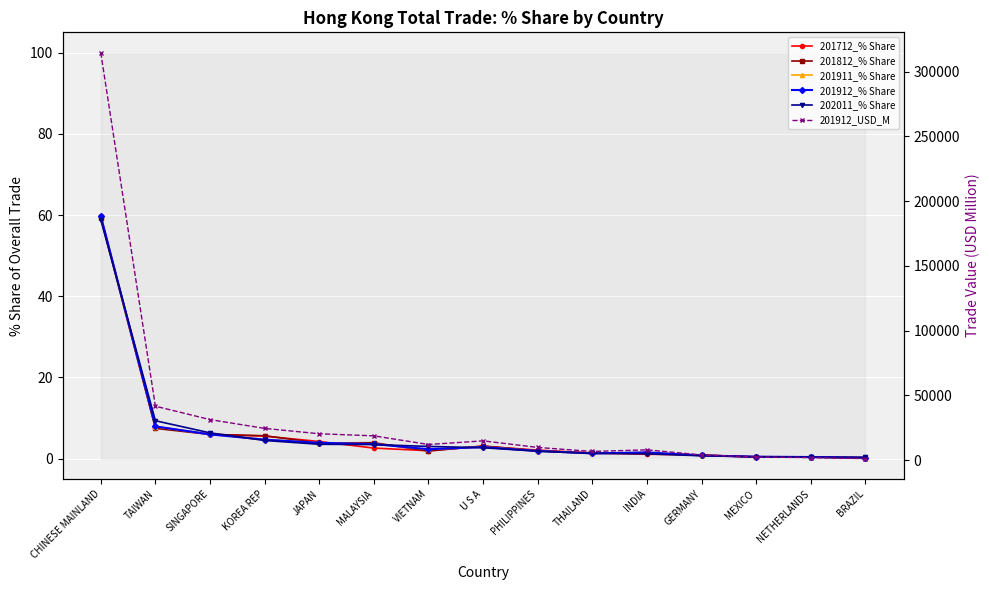

At which category is the sum across all series the highest?

CHINESE MAINLAND